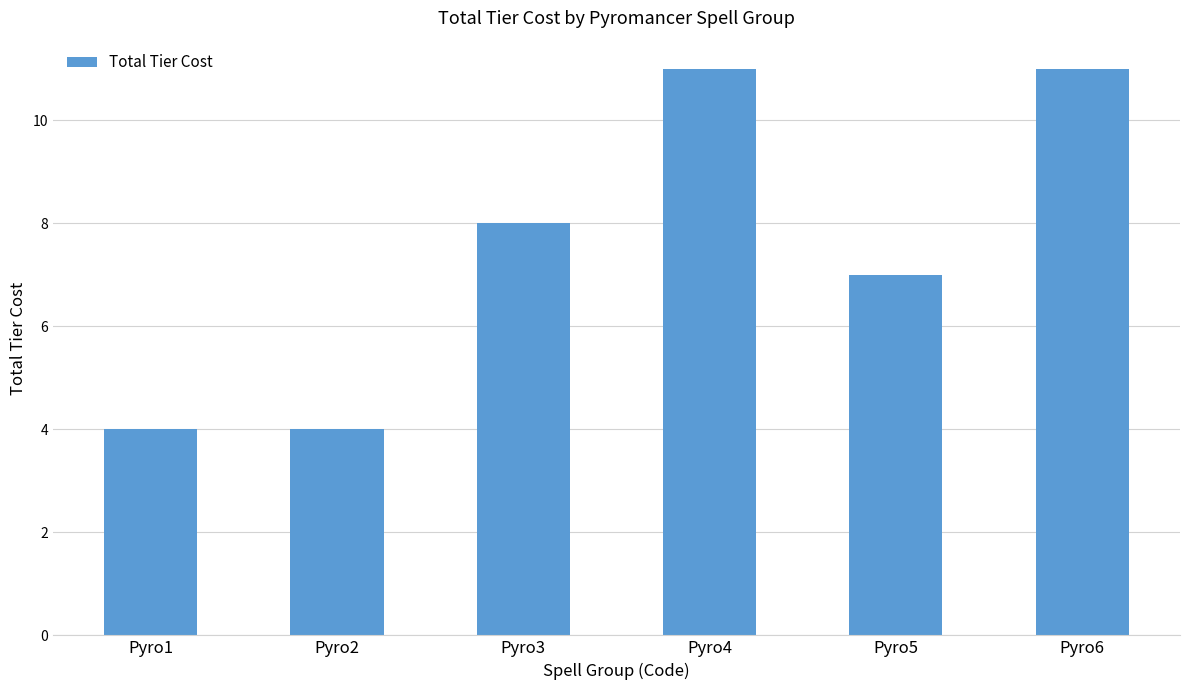

The value at Pyro6 is 3. True or false?

False